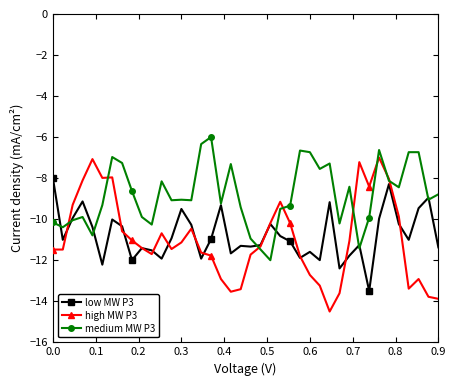

What are all the series names shown in the legend?

low MW P3, high MW P3, medium MW P3